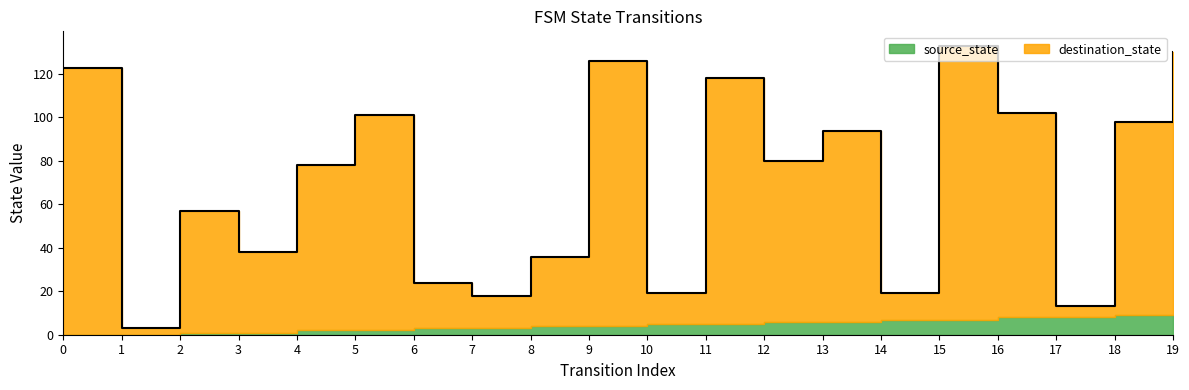

How many data points are less than 80?

10